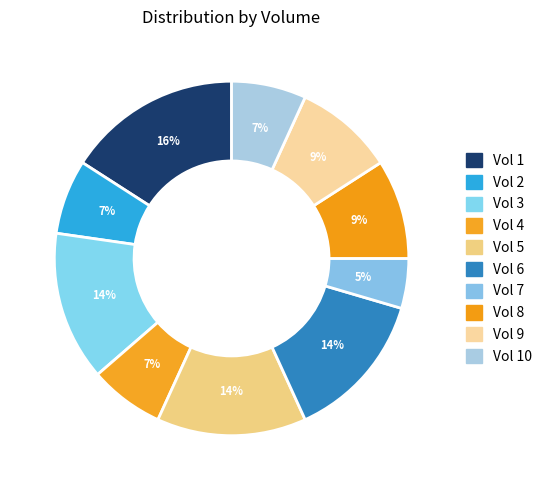

How many slices are in this pie chart?

10